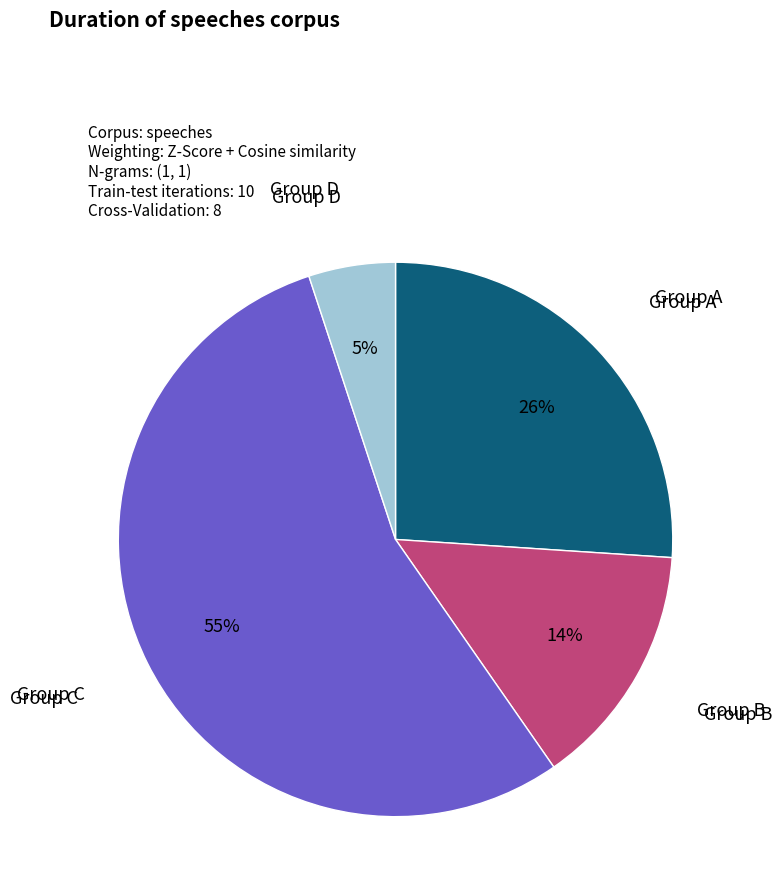

Does any single category account for the majority?

Yes